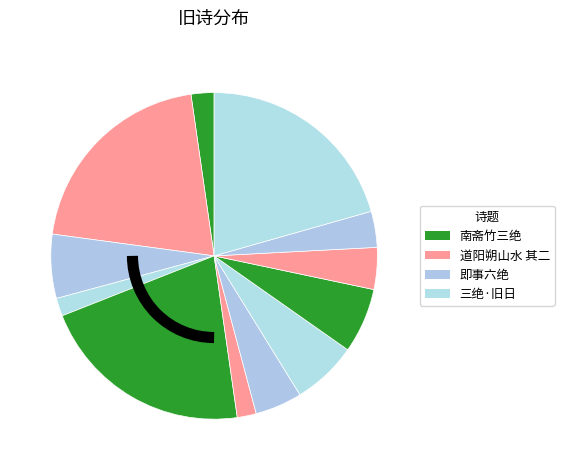

To the nearest percent, what is the difference between the largest and smallest slice percentages?

20%